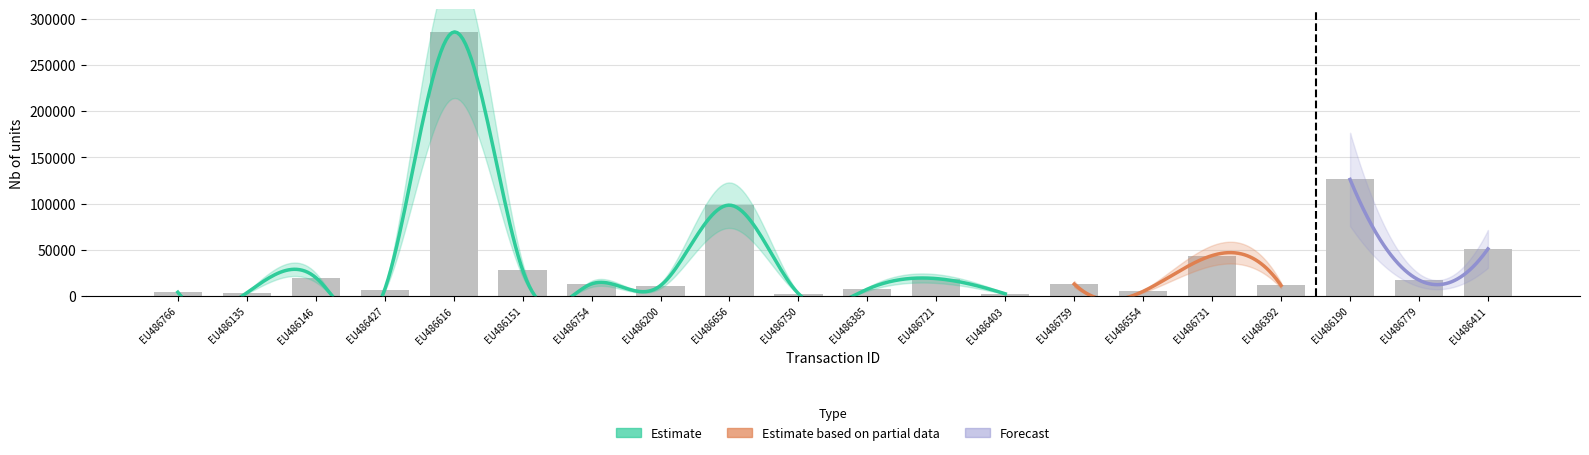

Is it true that the value at EU486200 is 5999?

False